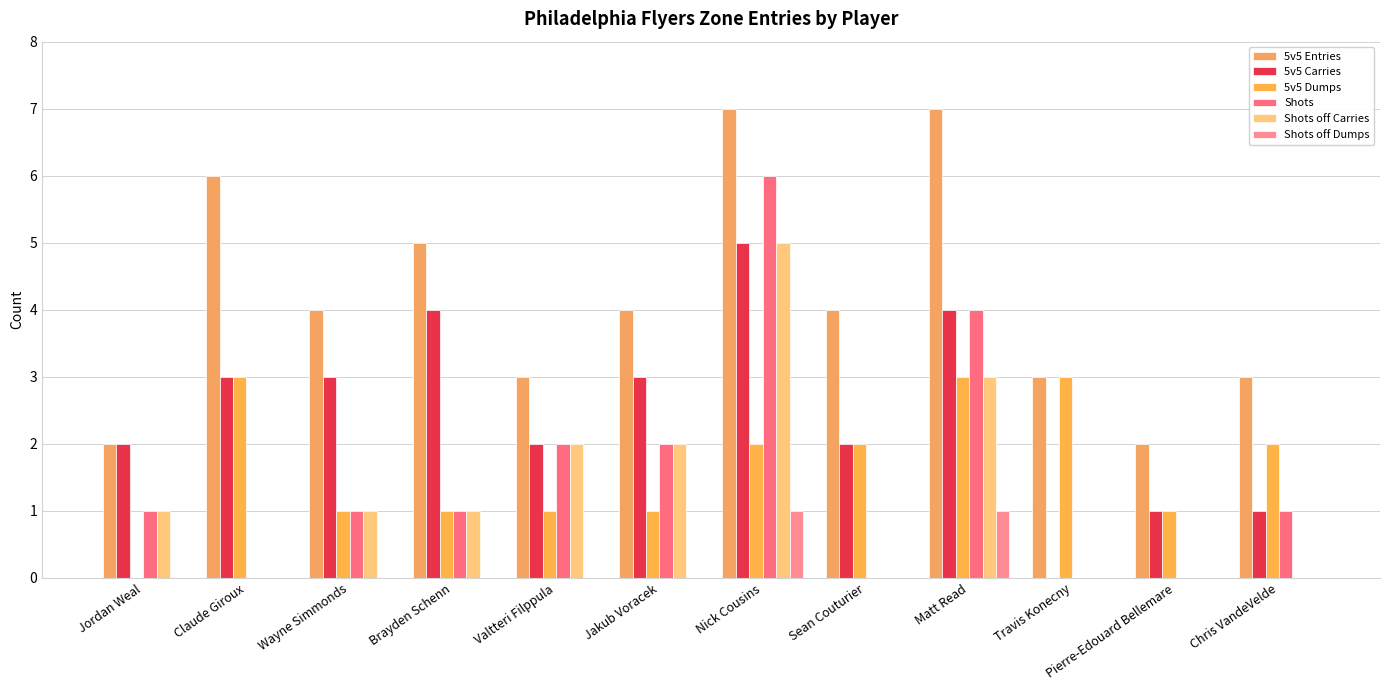

Where does the 5v5 Carries series first go above 3?

Brayden Schenn